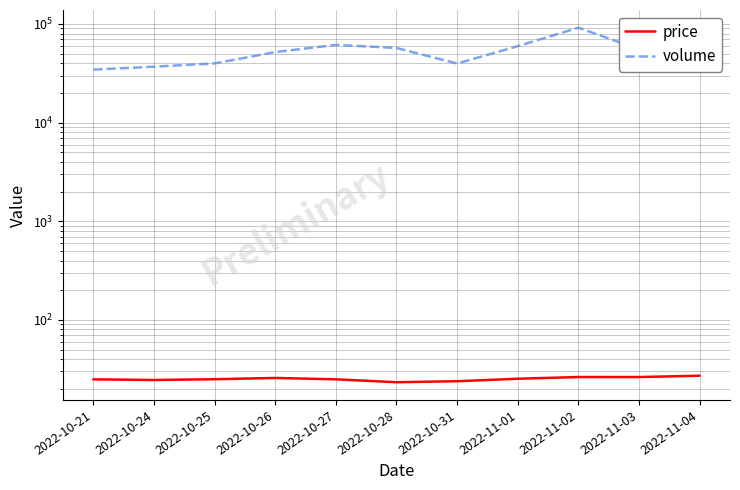

Is the value of volume at 2022-10-31 greater than the value of price at 2022-11-04?

Yes